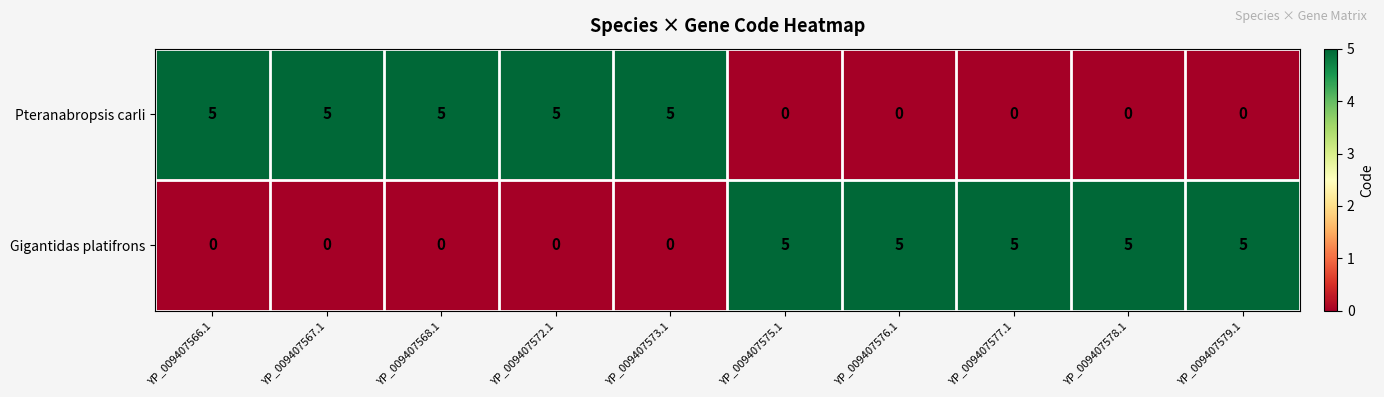

What is the greatest value displayed?

5